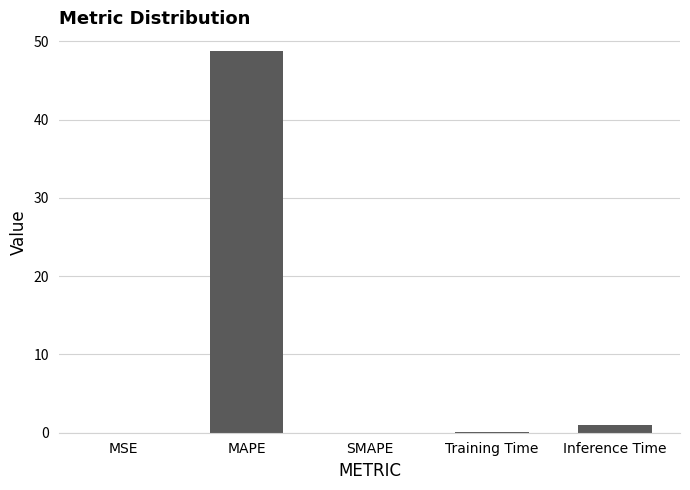

What is the change in value from SMAPE to Training Time?

+0.1